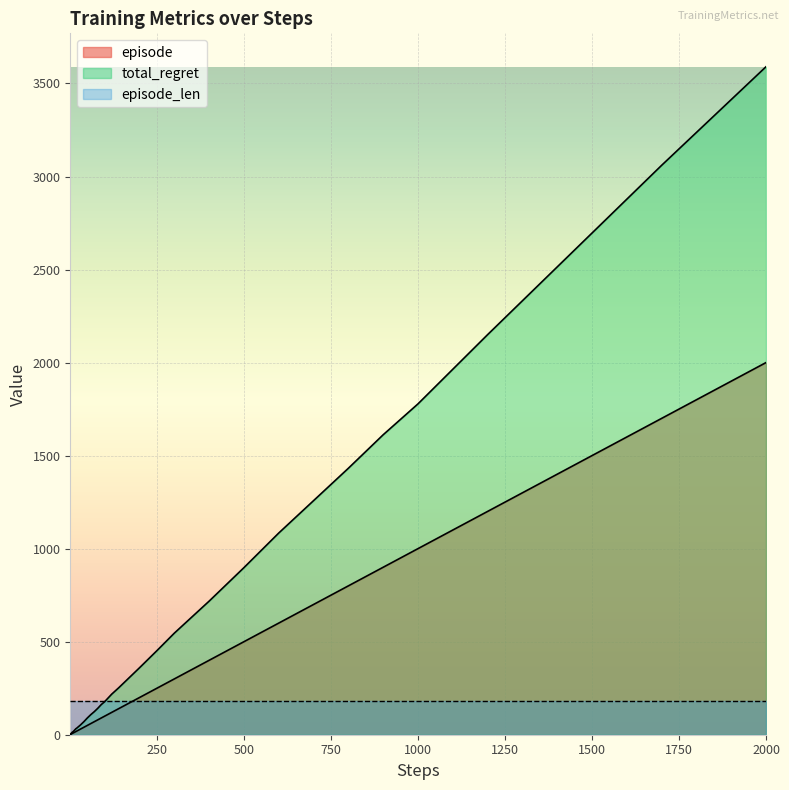

Count the number of data series in this chart.

3